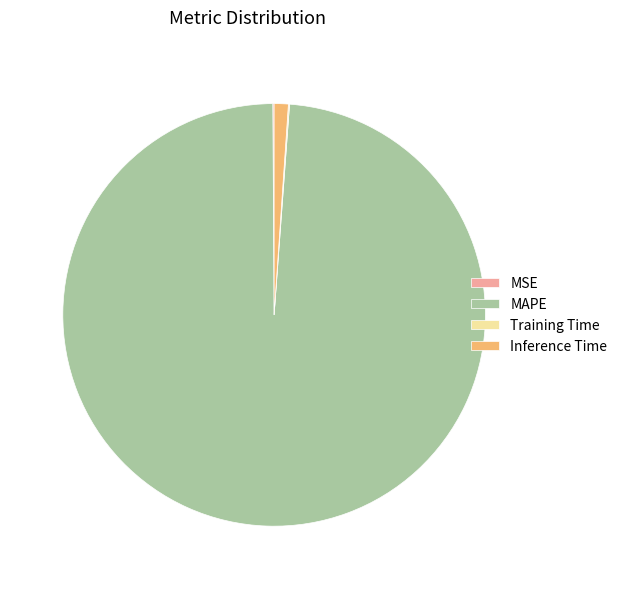

Which category has the biggest portion of the pie?

MAPE